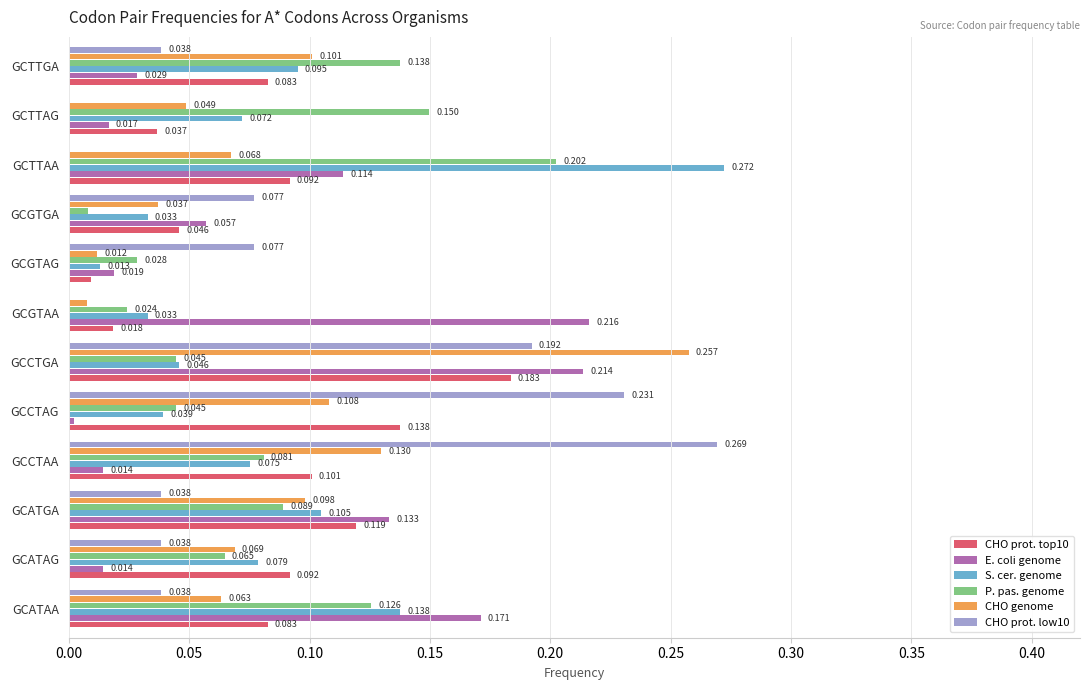

Between GCATGA and GCTTAG, which series saw the biggest shift?

E. coli genome